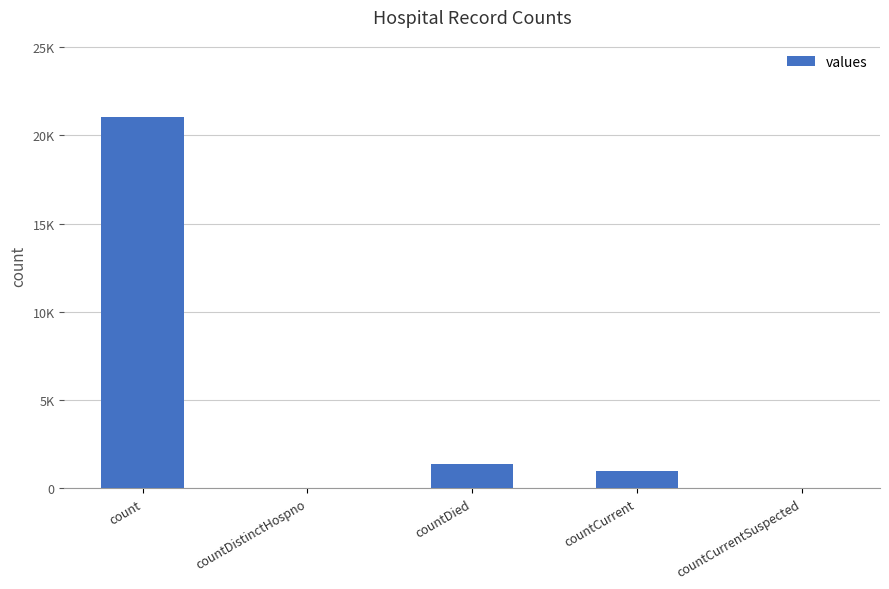

Reading left to right, list all the values displayed in this chart.

count=21050	countDistinctHospno=0	countDied=1405	countCurrent=1006	countCurrentSuspected=0